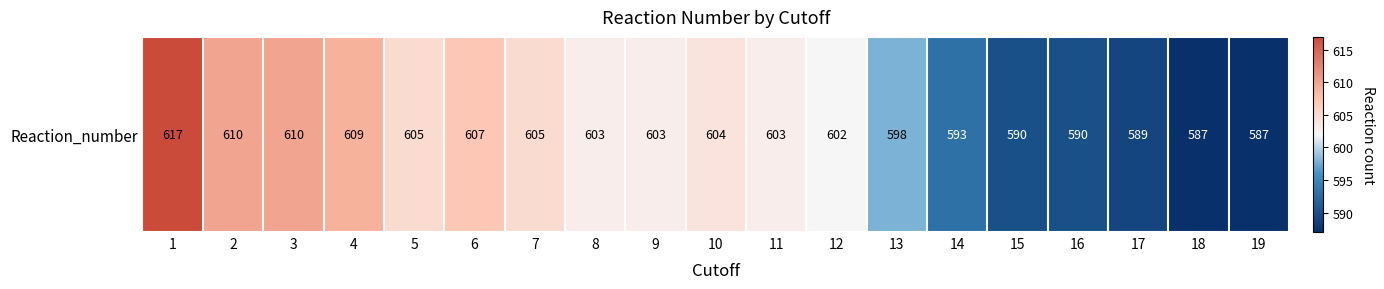

Reading left to right, extract all data points from this chart.

1=617	2=610	3=610	4=609	5=605	6=607	7=605	8=603	9=603	10=604	11=603	12=602	13=598	14=593	15=590	16=590	17=589	18=587	19=587